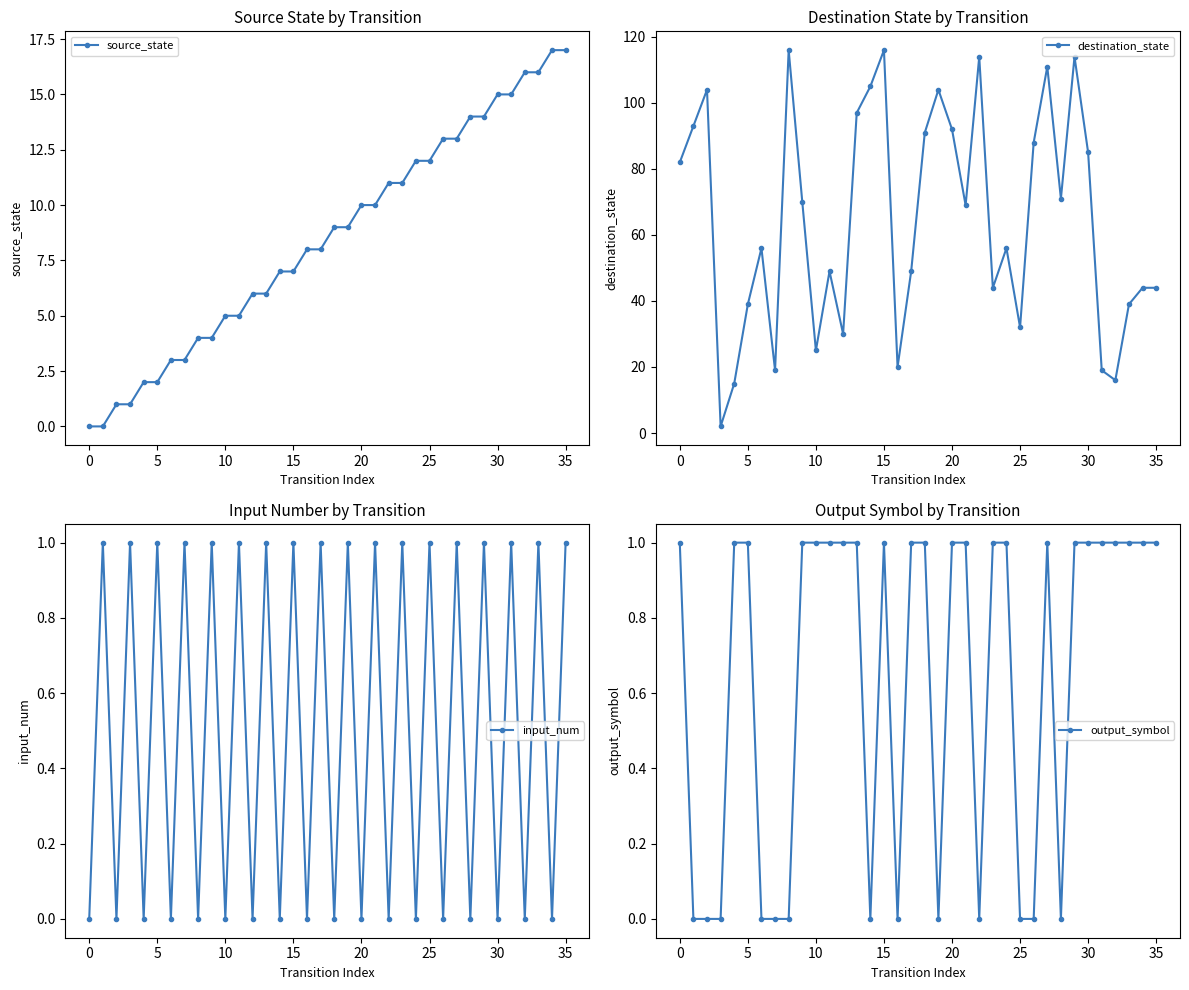

At which label does destination_state first exceed 69?

0